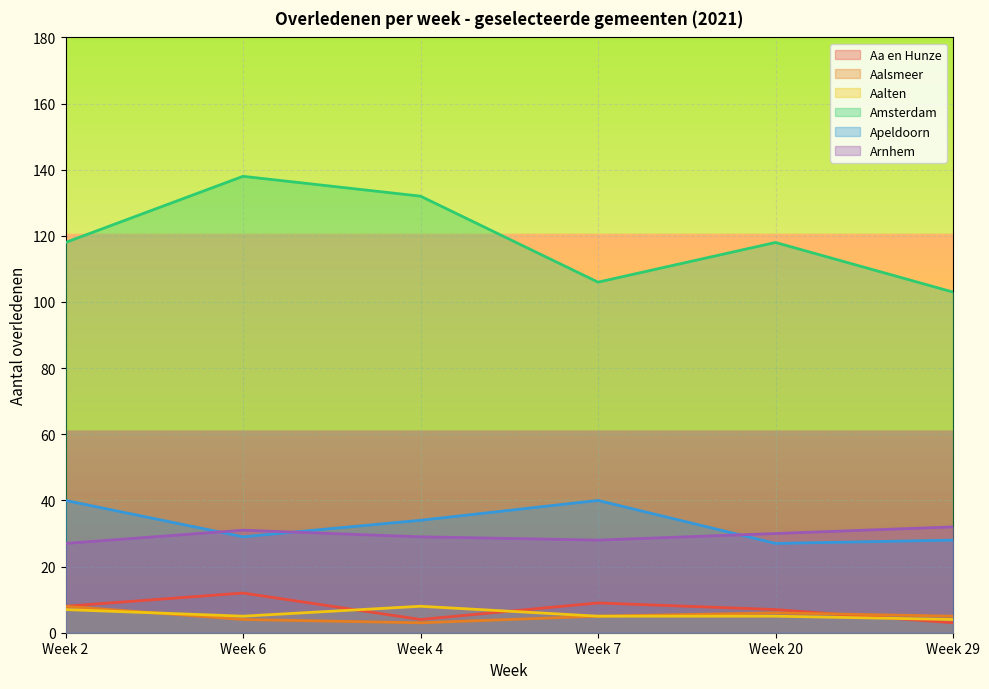

What is the label of the 3rd point from the left?

Week 4